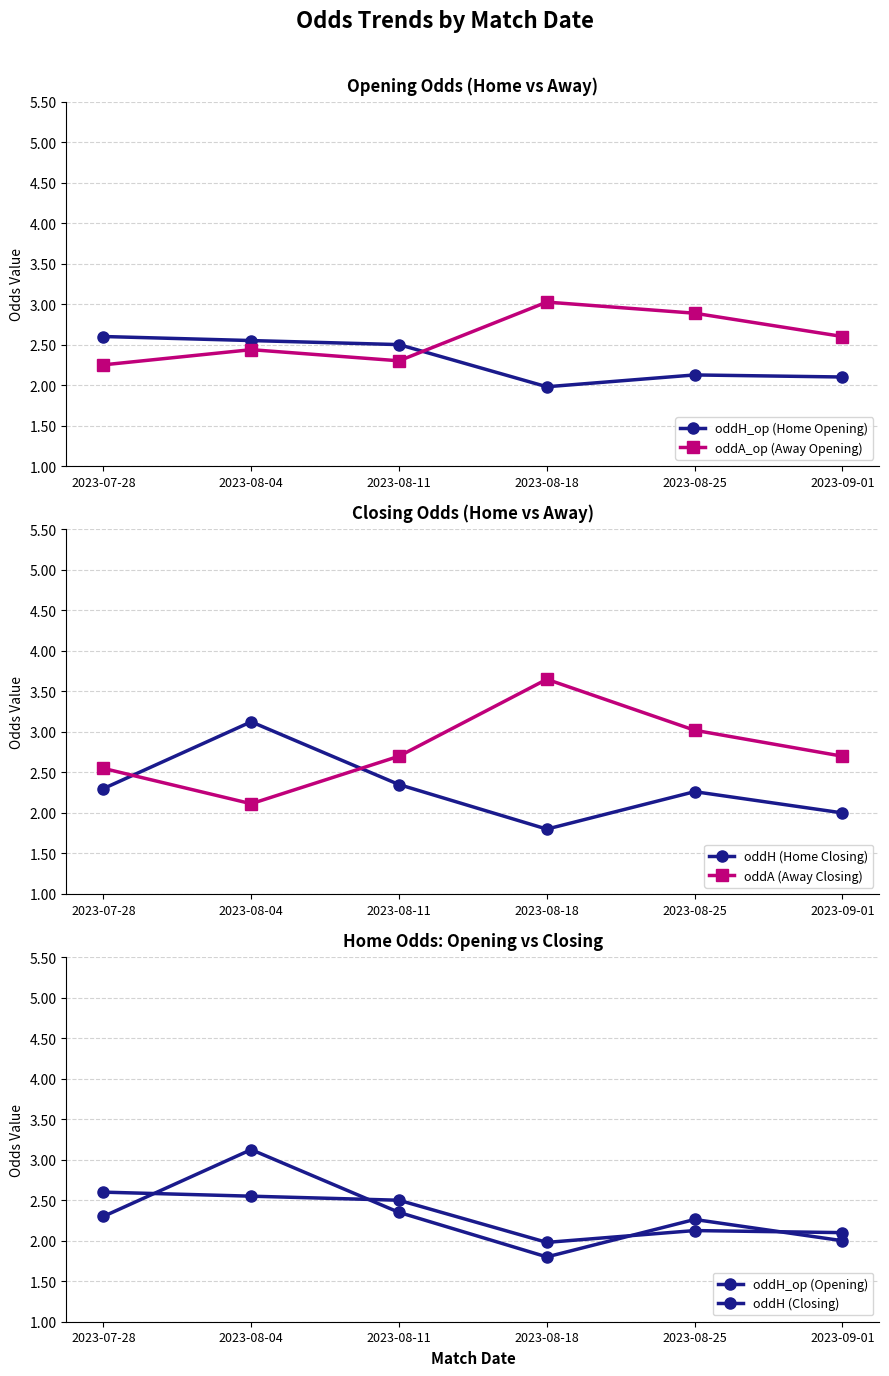

What is the greatest value displayed?

3.6